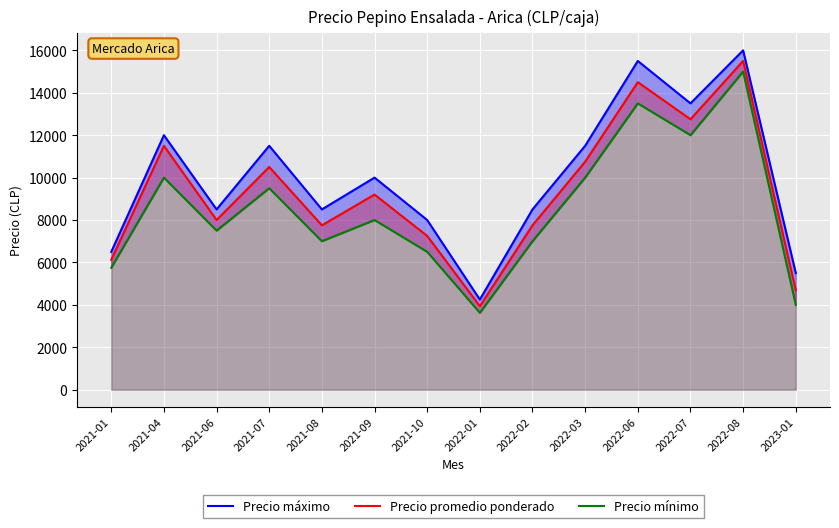

At which label does Precio promedio ponderado first exceed 9200?

2021-04